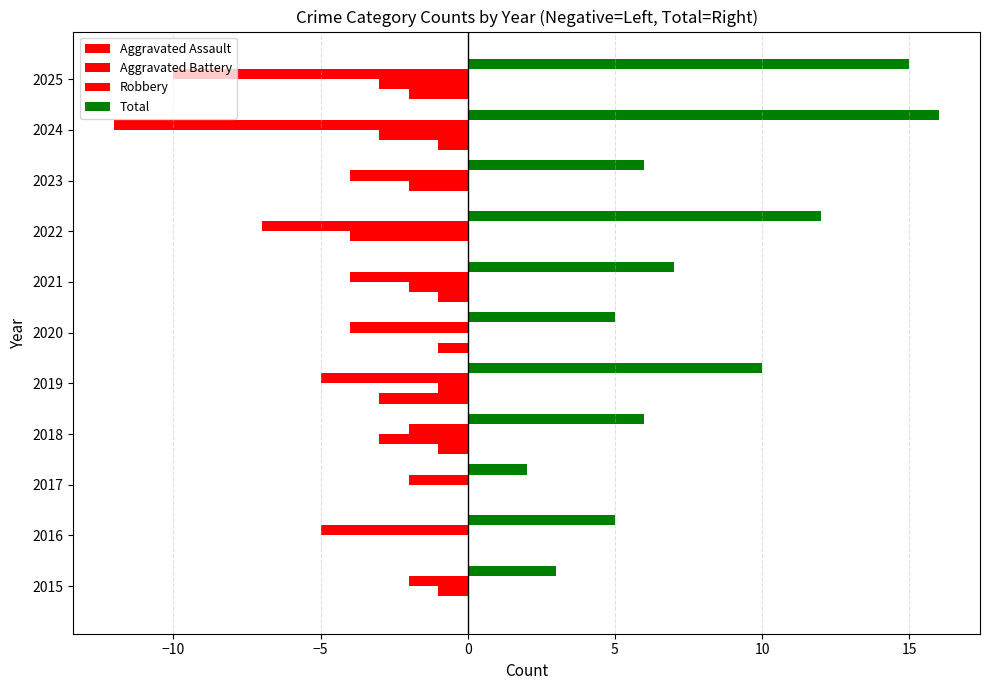

How many values in the Aggravated Battery series exceed -2?

5